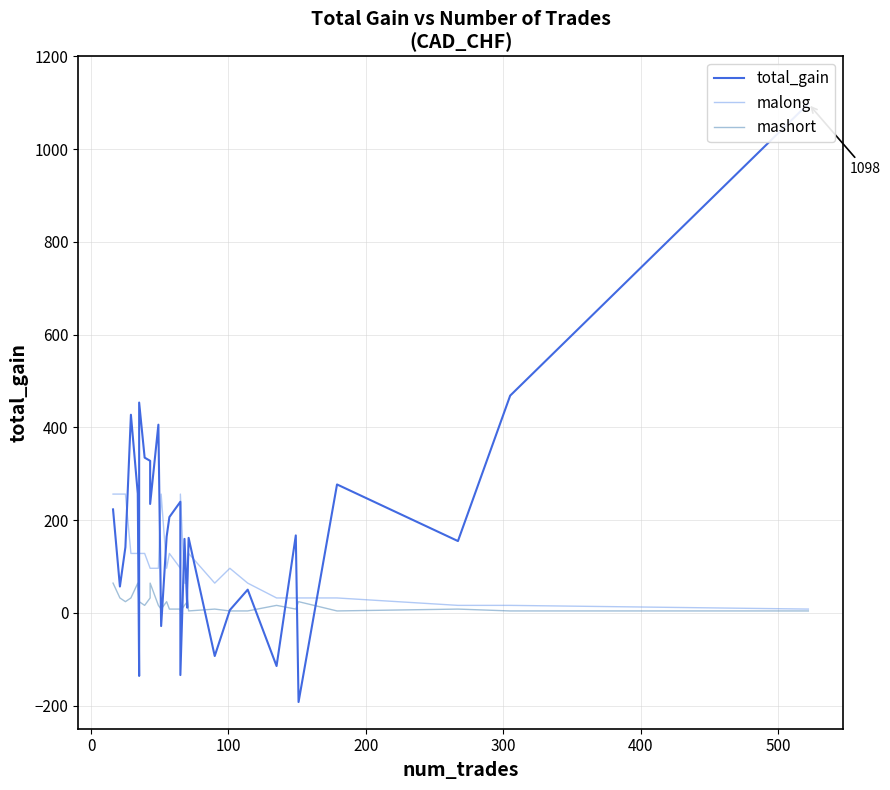

Reading left to right, list all the values displayed in this chart.

total_gain: 223.0	56.7	141.6	427.1	257.1	-136.2	453.4	334.6	327.7	234.7	405.7	-28.6	164.1	206.4	239.5	-134.3	159.4	11.0	49.2	161.6	-93.2	5.9	49.9	-114.8	166.9	-192.4	276.8	154.7	468.3	1098.0
malong: 256.0	256.0	256.0	128.0	128.0	256.0	128.0	128.0	96.0	96.0	96.0	256.0	96.0	128.0	96.0	256.0	64.0	64.0	64.0	128.0	64.0	96.0	64.0	32.0	32.0	32.0	32.0	16.0	16.0	8.0
mashort: 64.0	32.0	24.0	32.0	64.0	16.0	24.0	16.0	32.0	64.0	16.0	8.0	24.0	8.0	8.0	4.0	16.0	24.0	32.0	4.0	8.0	4.0	4.0	16.0	8.0	24.0	4.0	8.0	4.0	4.0